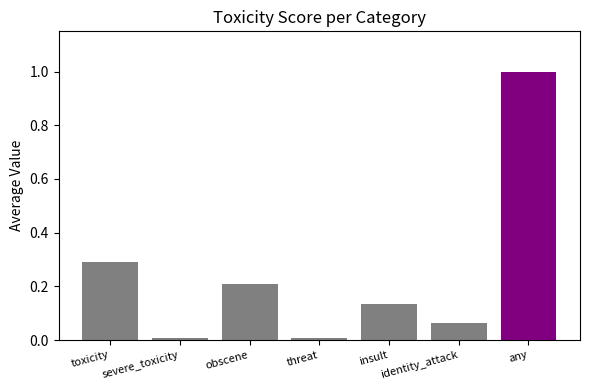

What is the change in value from identity_attack to any?

+0.9